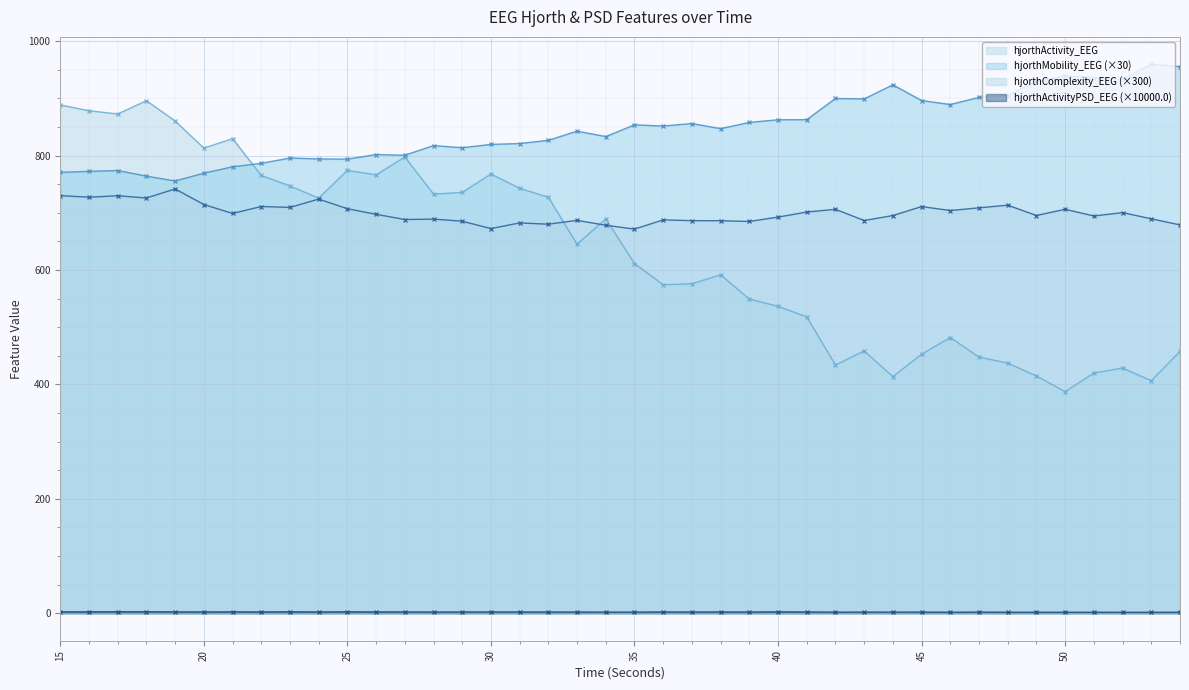

Which category has the lowest value in the hjorthComplexity_EEG series?

35